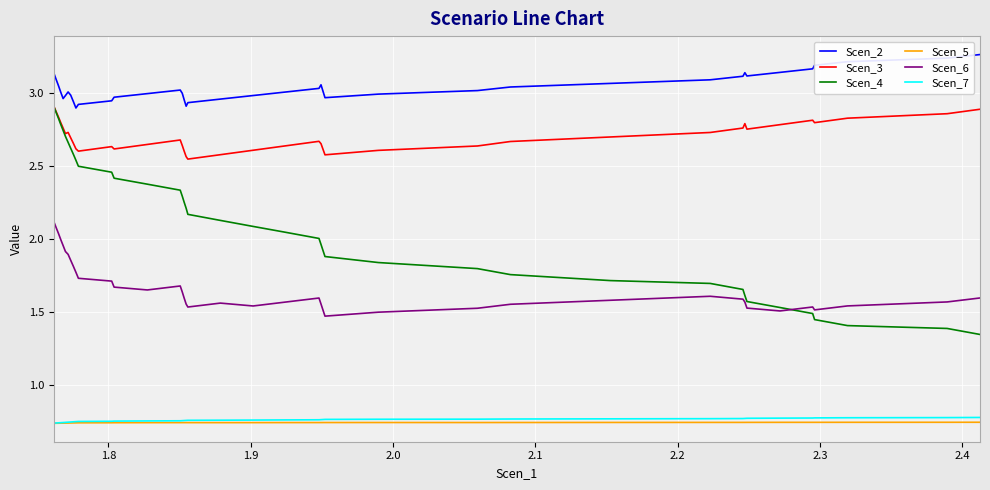

True or false: Scen_2 and Scen_6 intersect in this chart.

False